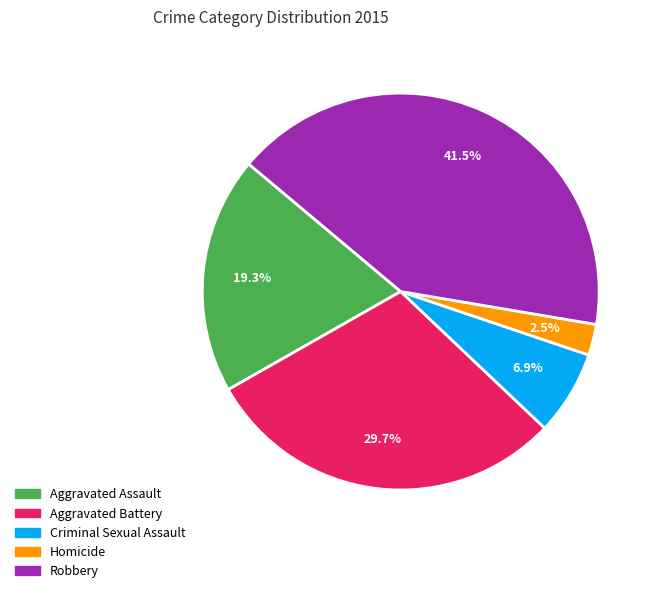

What is the smallest slice in the pie chart?

Homicide